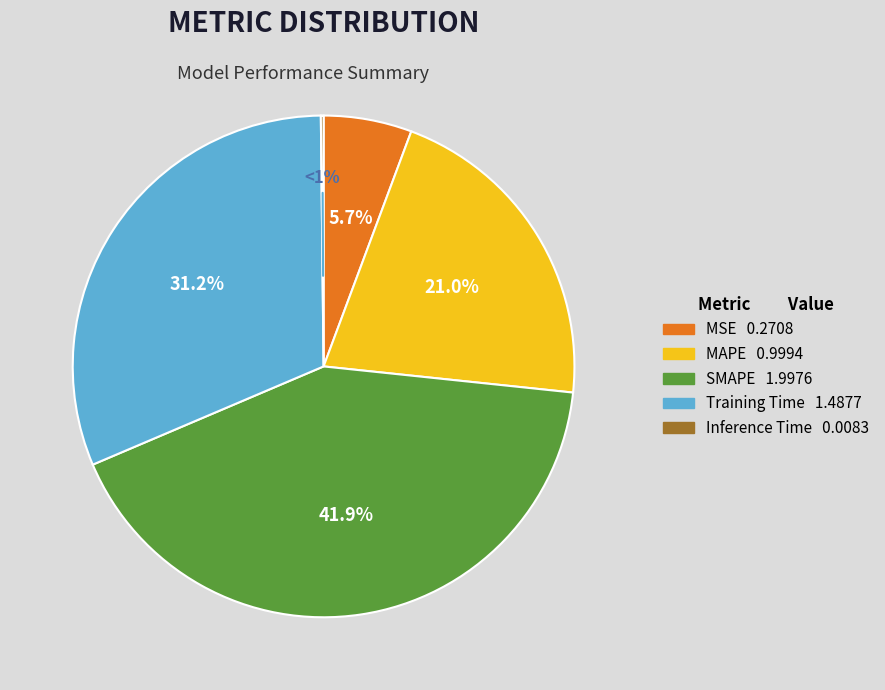

Count the number of slices in the pie.

5